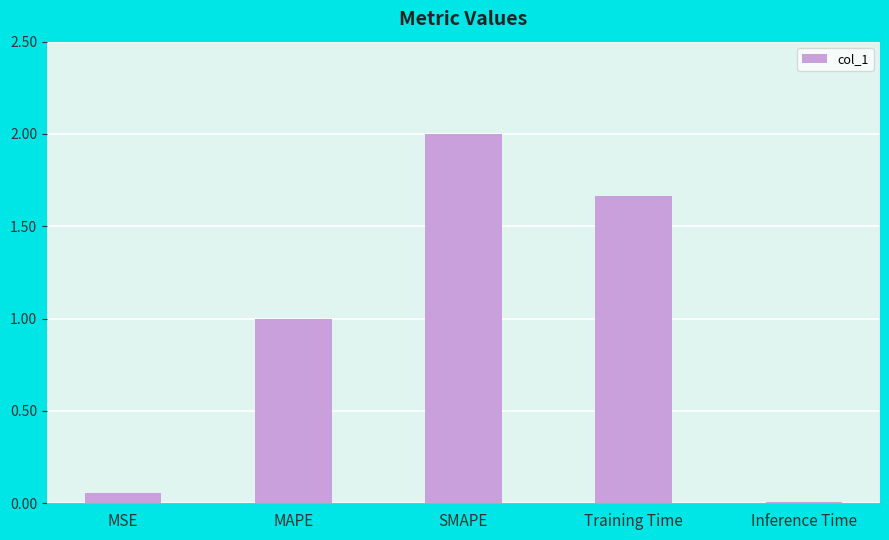

Count the number of values greater than 1.

3